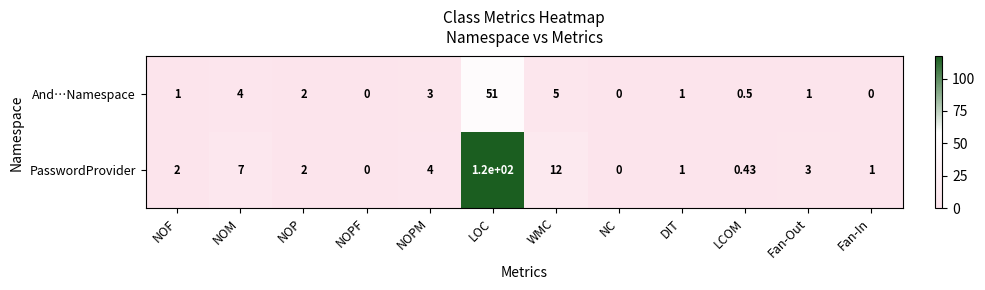

At which category is the sum across all series the highest?

LOC